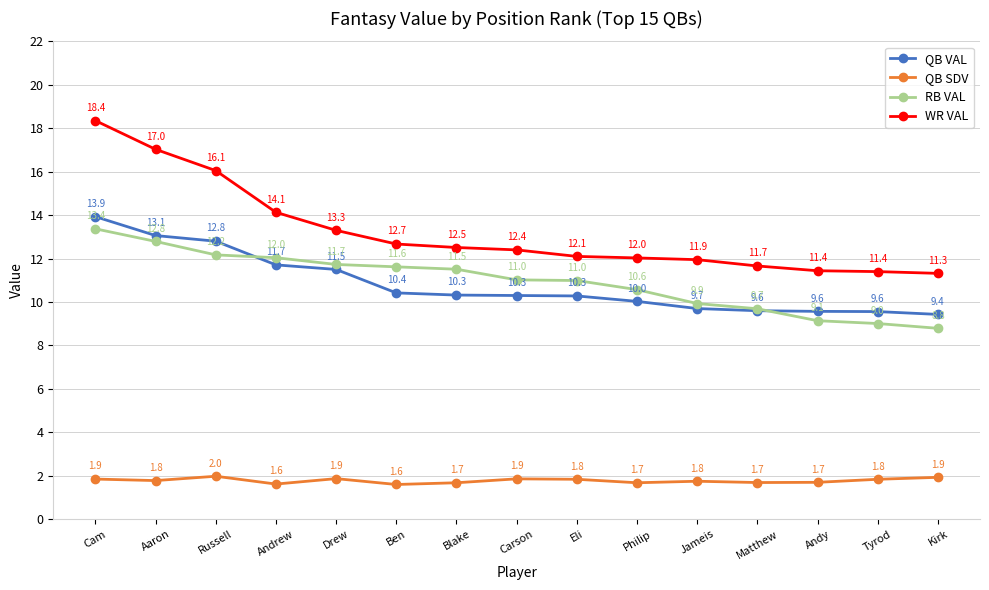

In QB SDV, how many points are higher than both neighbors (excluding endpoints)?

4